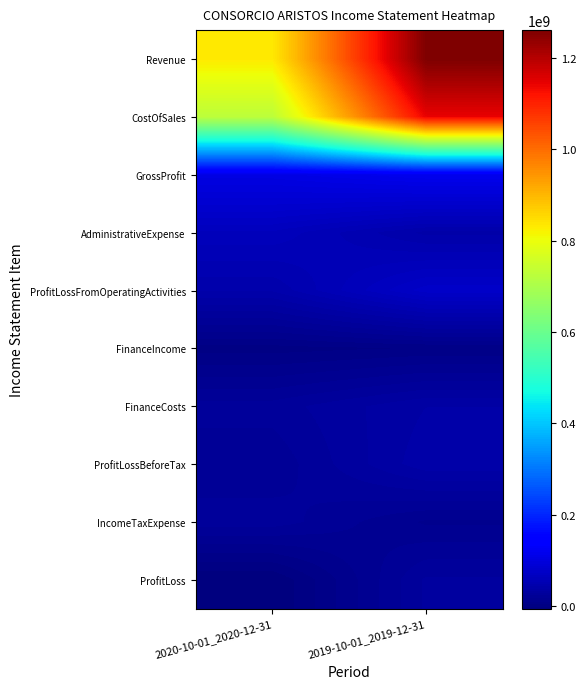

At which category is the sum across all series the highest?

2019-10-01_2019-12-31